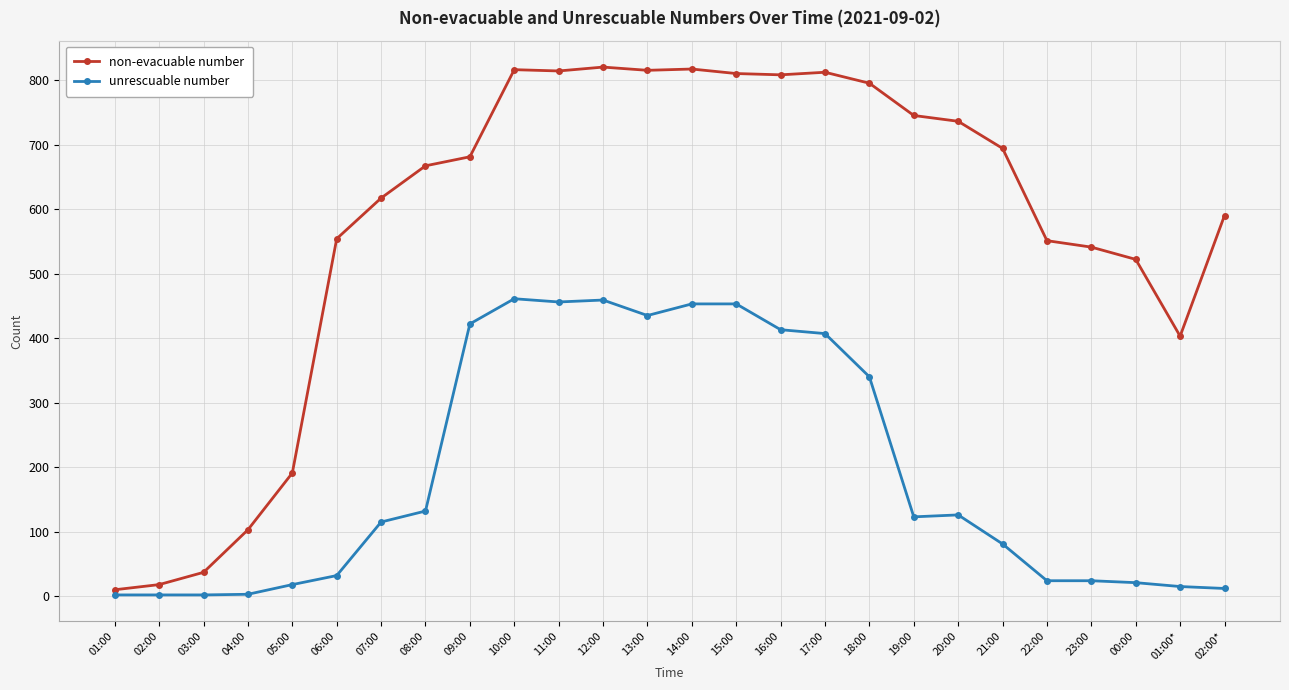

True or false: non-evacuable number has a value of 736 at 20:00.

True